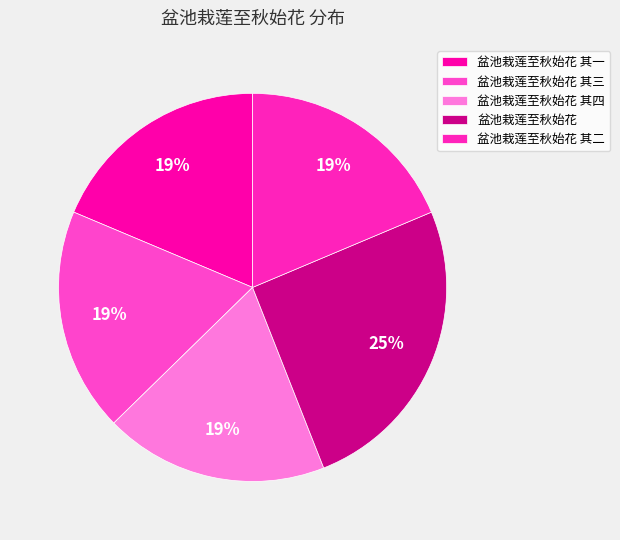

The 盆池栽莲至秋始花 其二 slice represents 19% of the pie. True or false?

True